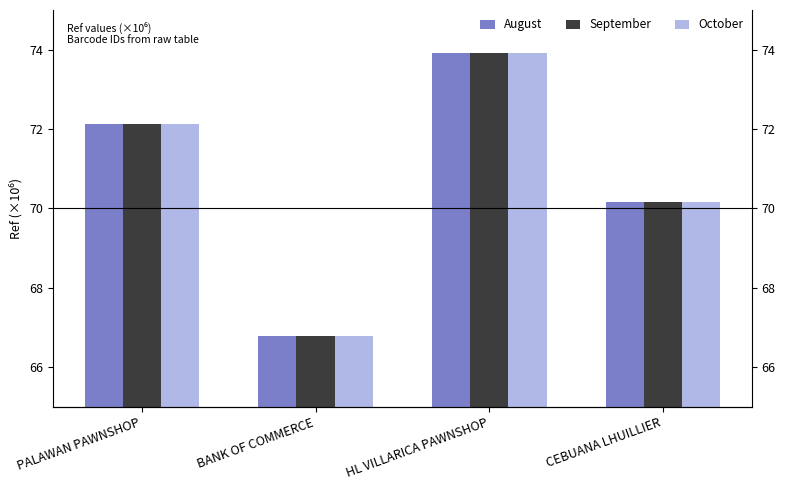

Between PALAWAN PAWNSHOP and CEBUANA LHUILLIER, which is larger?

PALAWAN PAWNSHOP